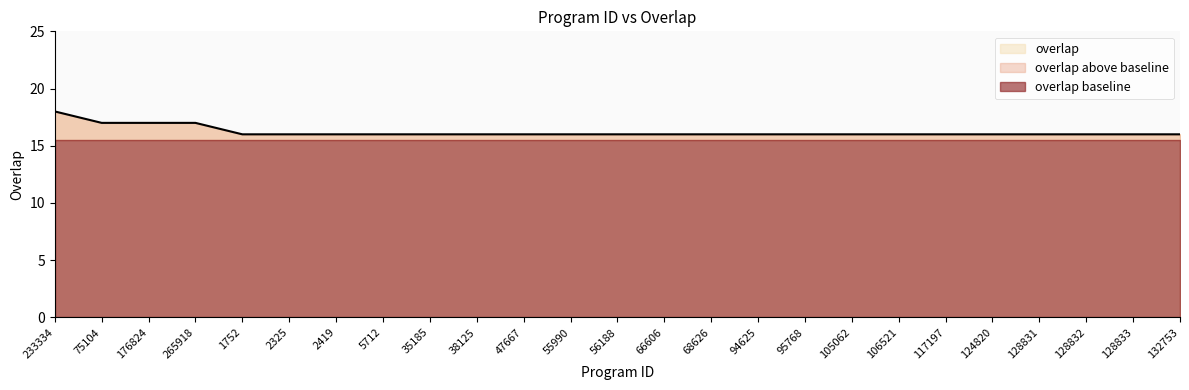

Read the value at 124820.

16